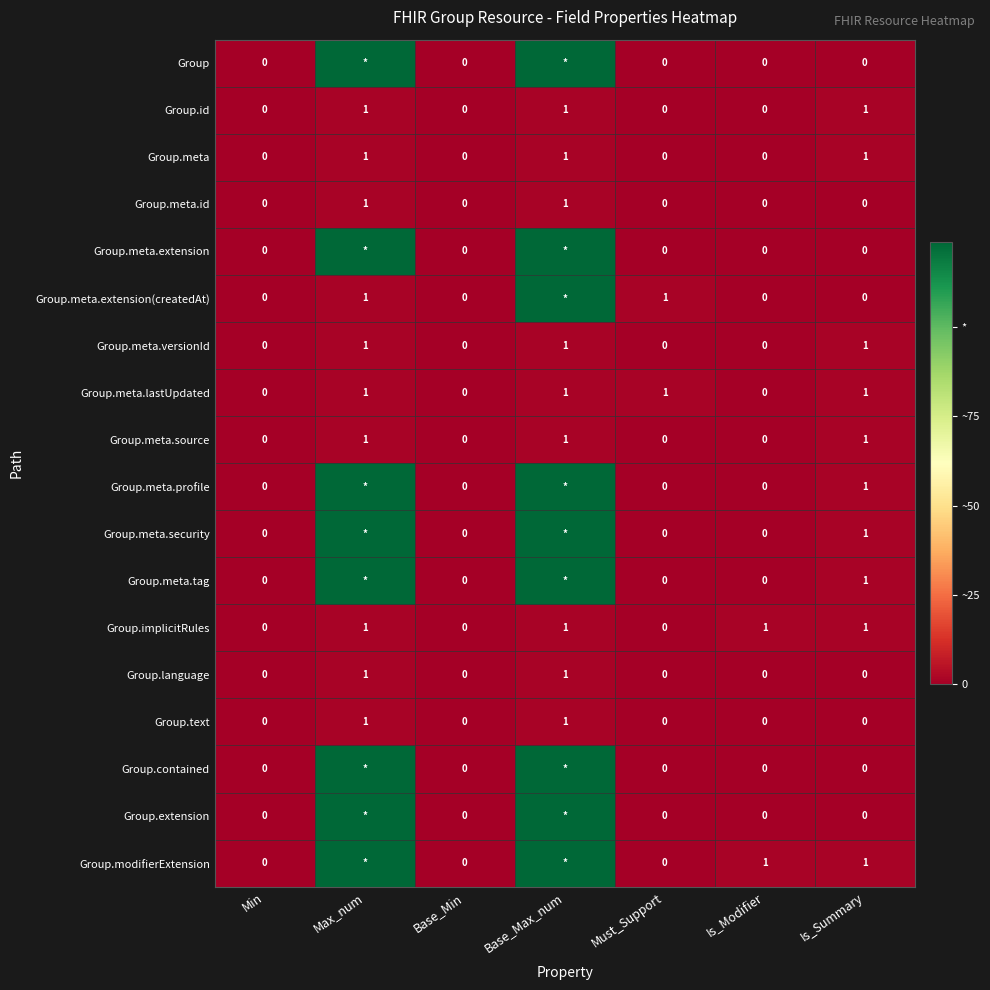

Is it true that Group.meta.versionId equals 1 at Is_Summary?

True